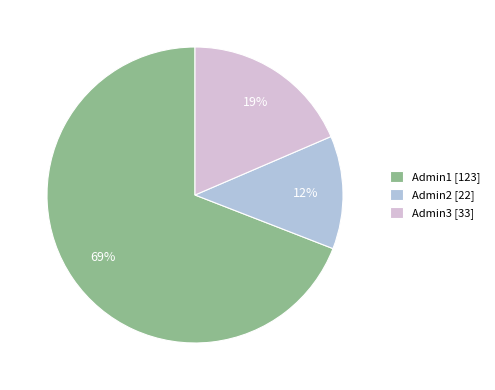

To the nearest percent, what is the average slice percentage?

33%